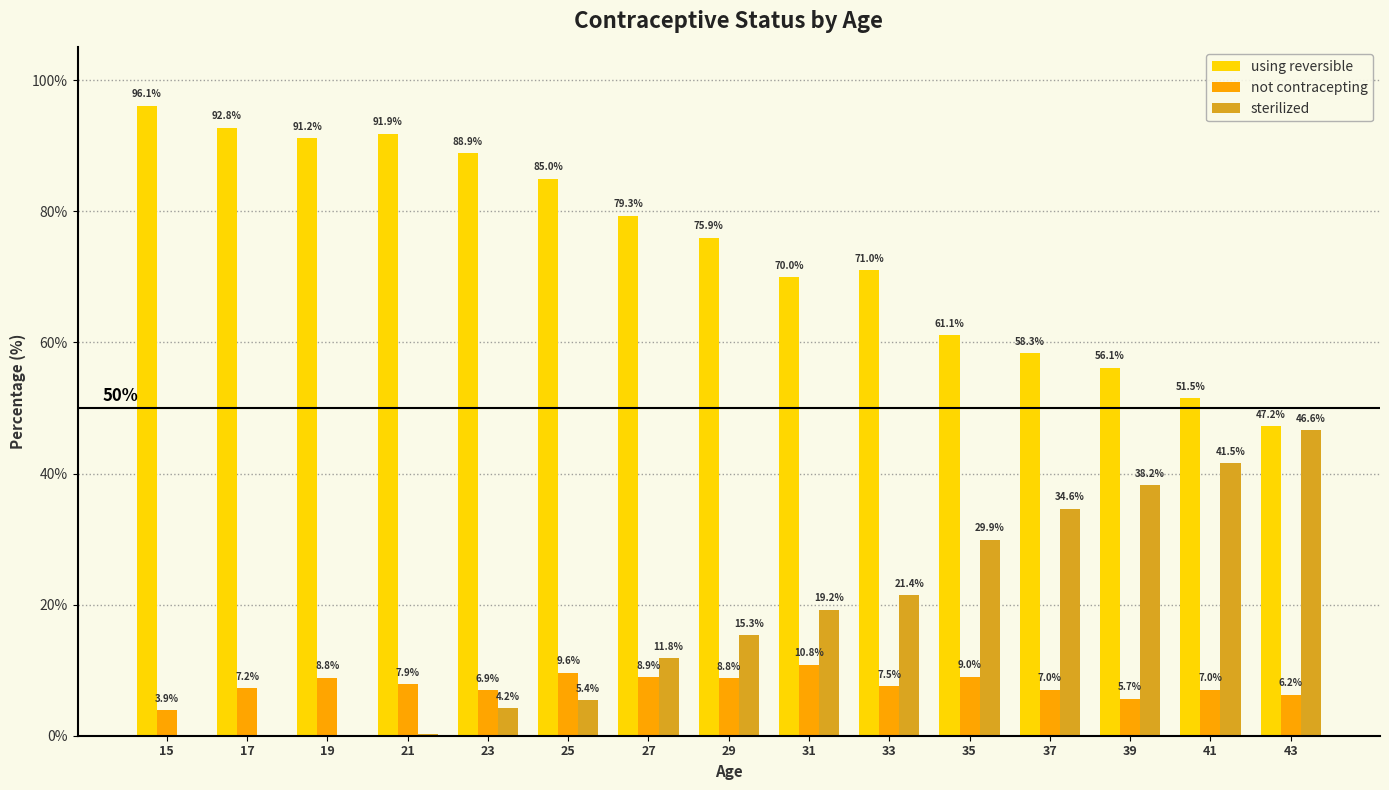

What is the sum of the using reversible values at 39 and 23?

145.0